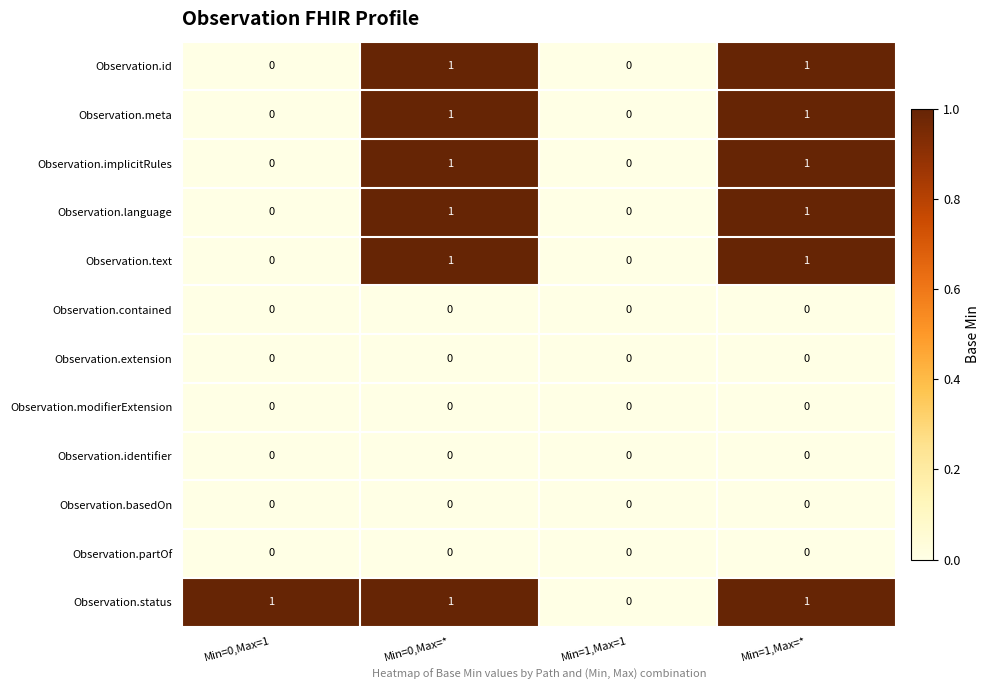

How many Observation.status values are between 1 and 2?

3